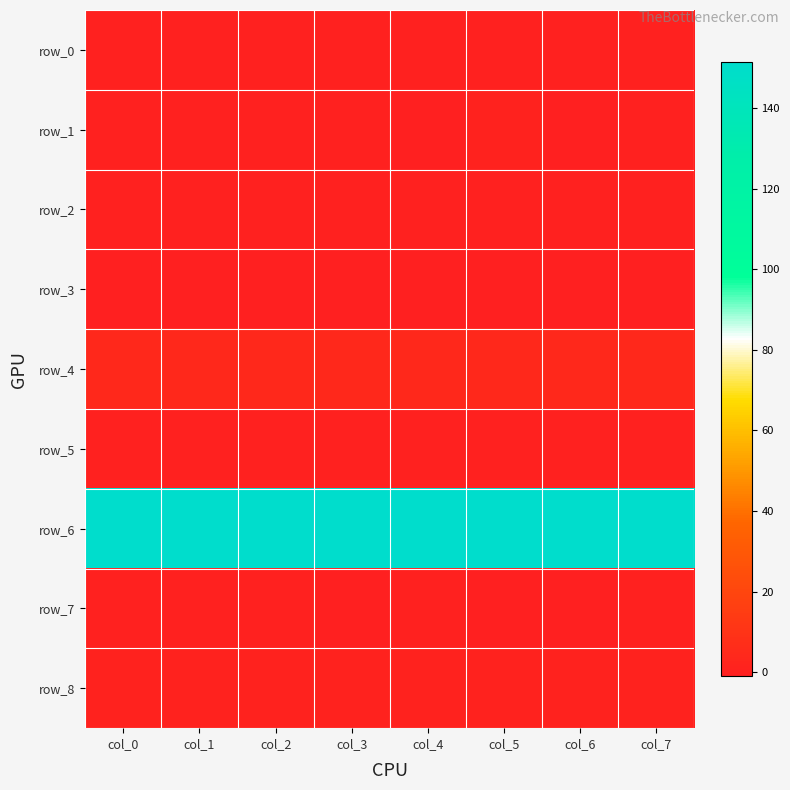

What is the spread (max minus min) of values at col_0?

152.1